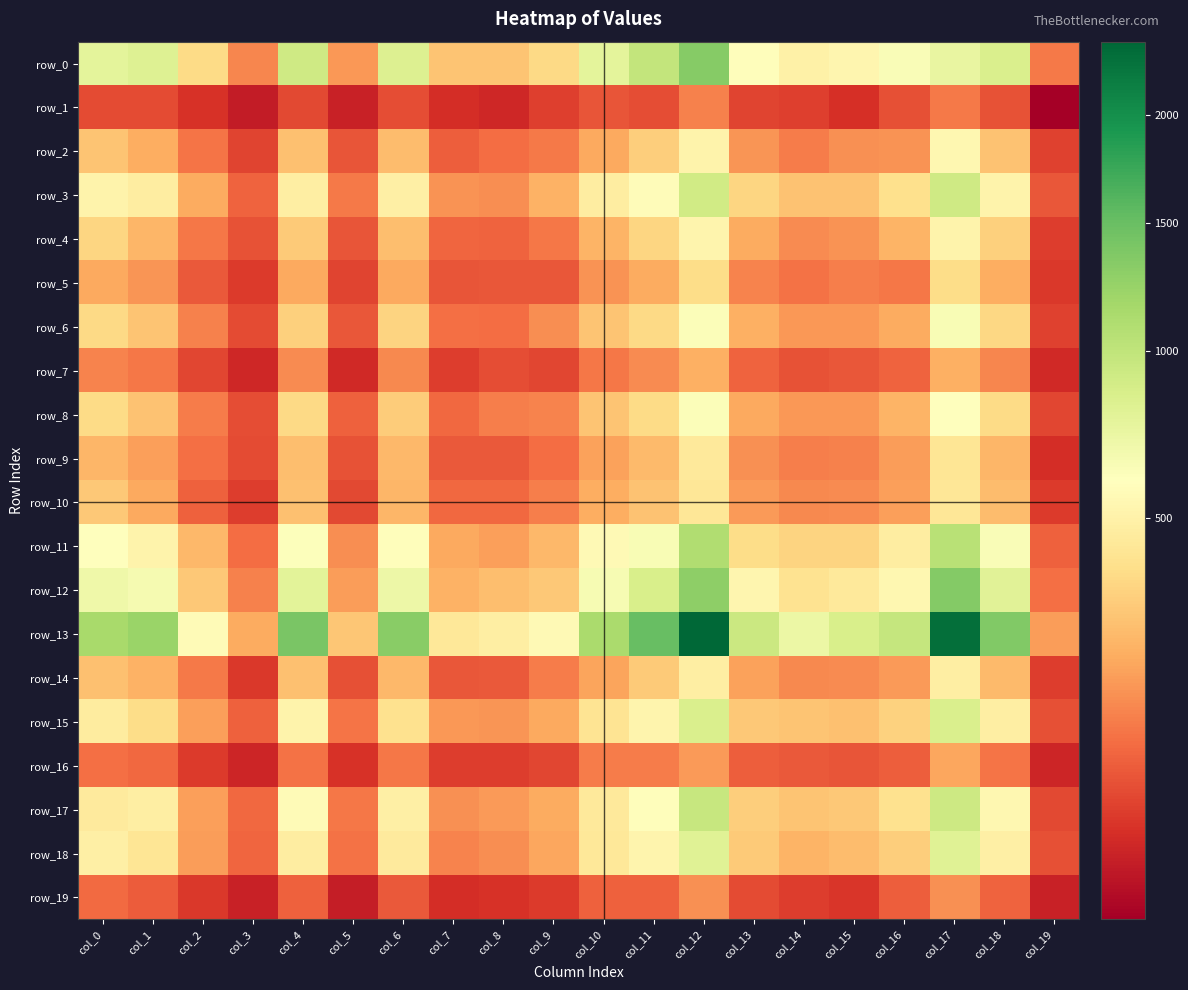

Which has a higher value, col_18 or col_12?

col_12